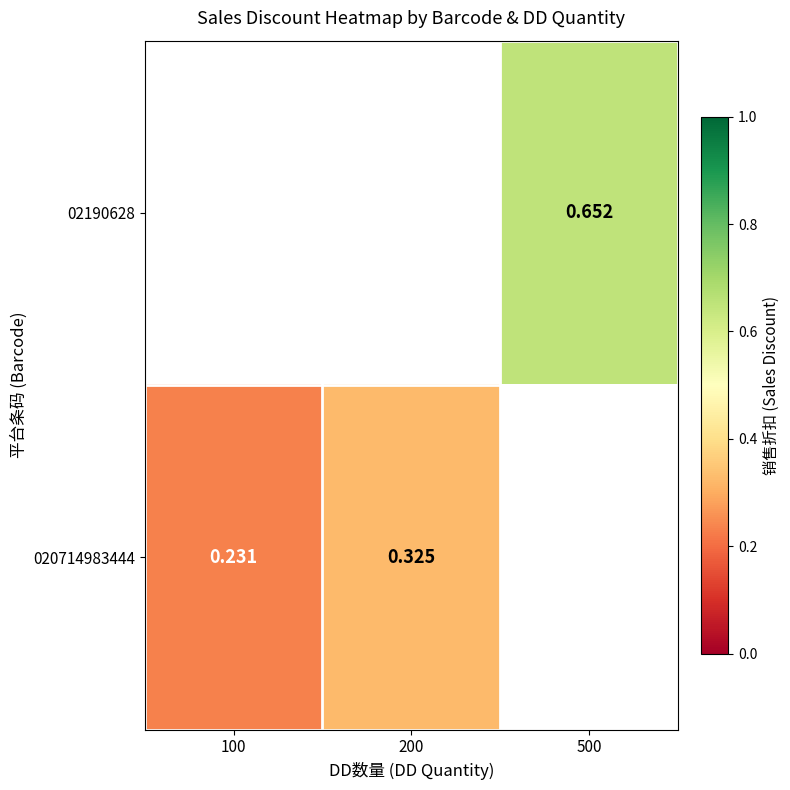

The 020714983444 series shows 0.3 at 200. True or false?

True